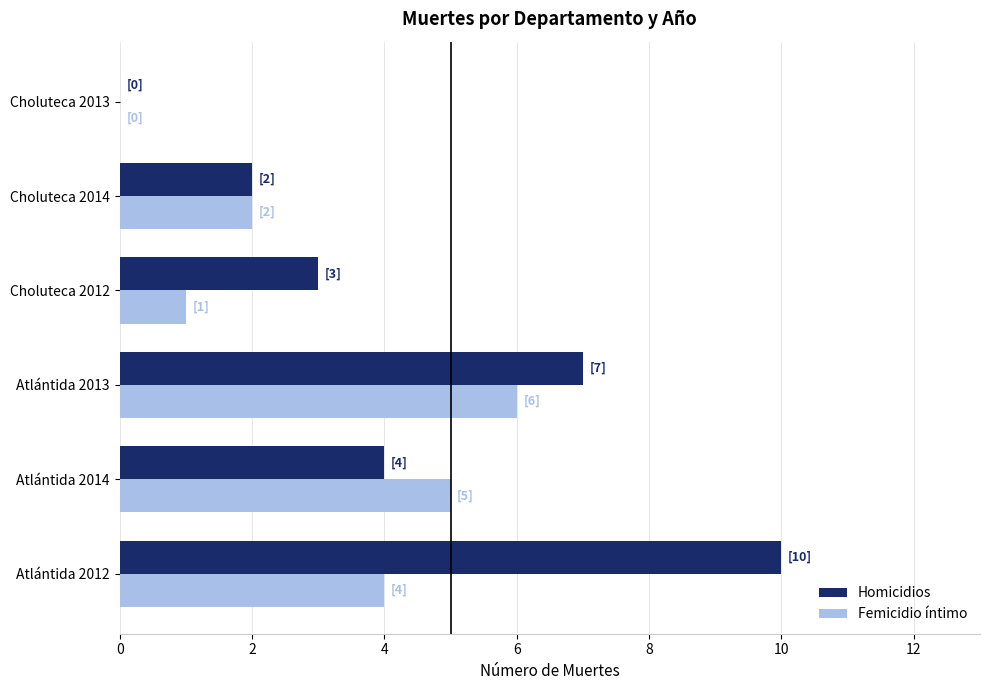

The value of Femicidio íntimo at Choluteca 2014 is 2. True or false?

True